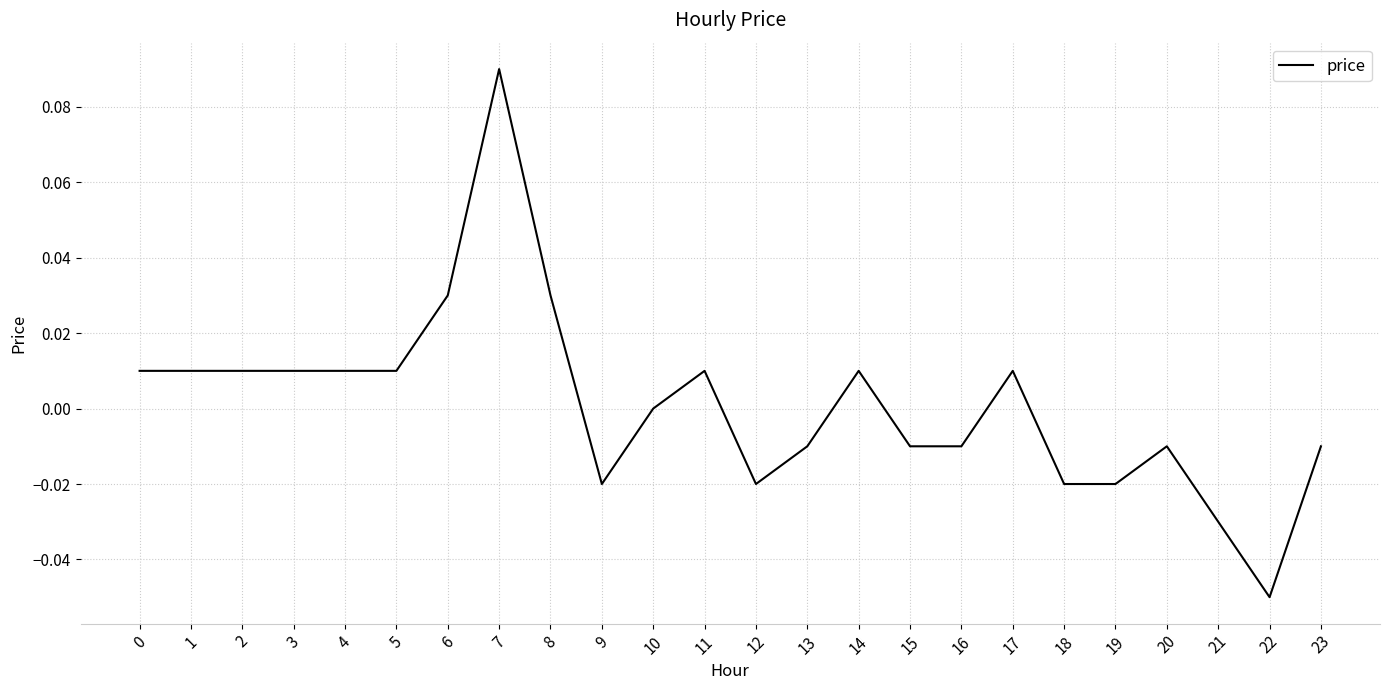

True or false: there are more than 1 points higher than both neighbors.

True